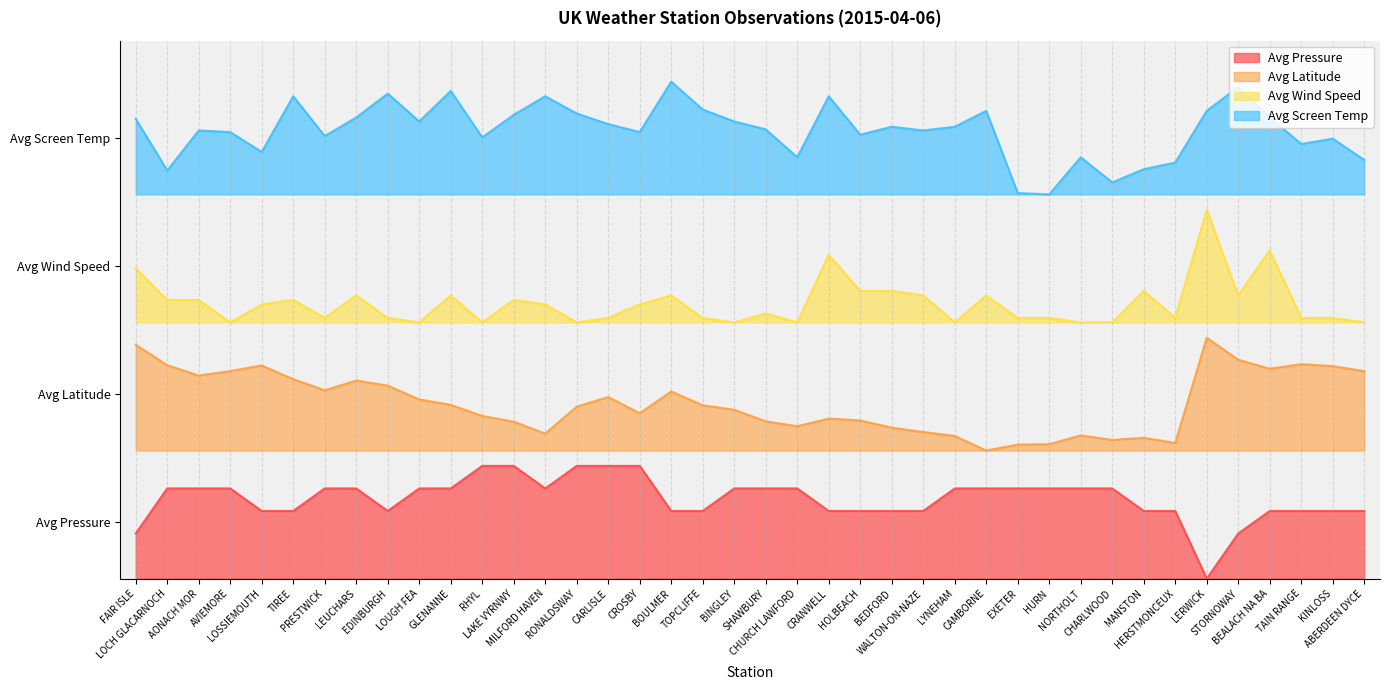

What position from the left is AONACH MOR?

3